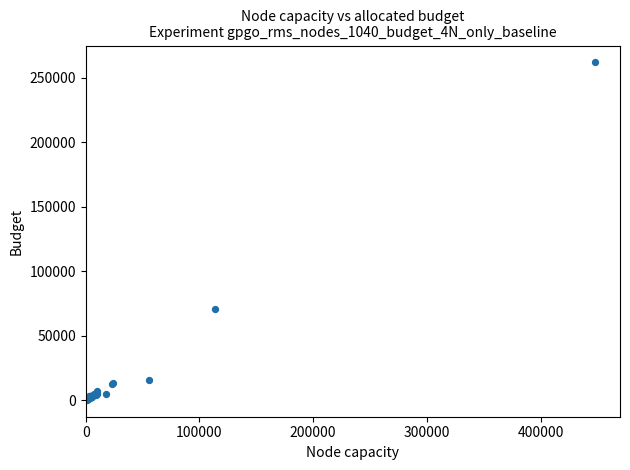

What Y value in the scatter plot is closest to 130990?

70904.2